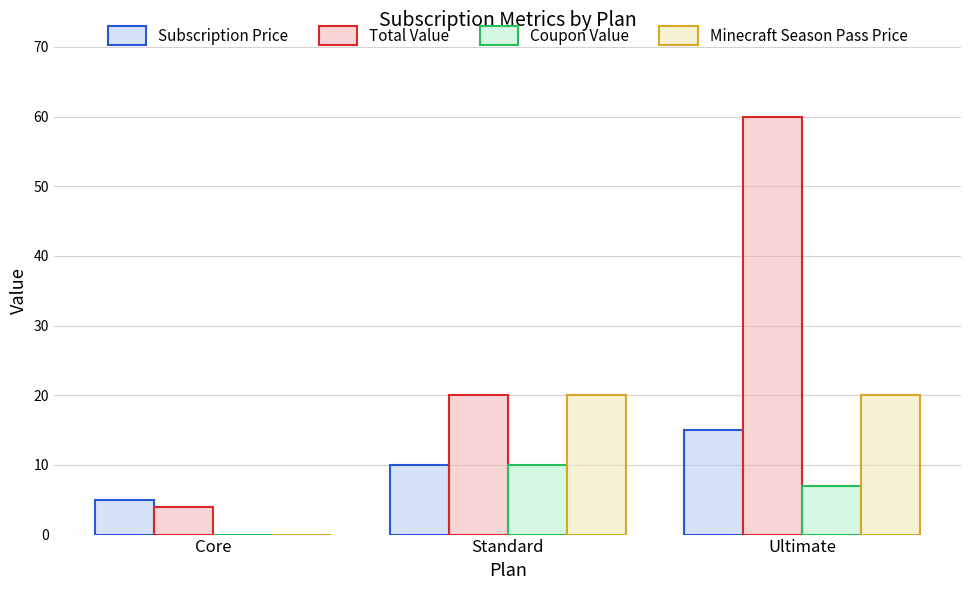

Is the value of Subscription Price at Standard greater than the value of Coupon Value at Ultimate?

Yes